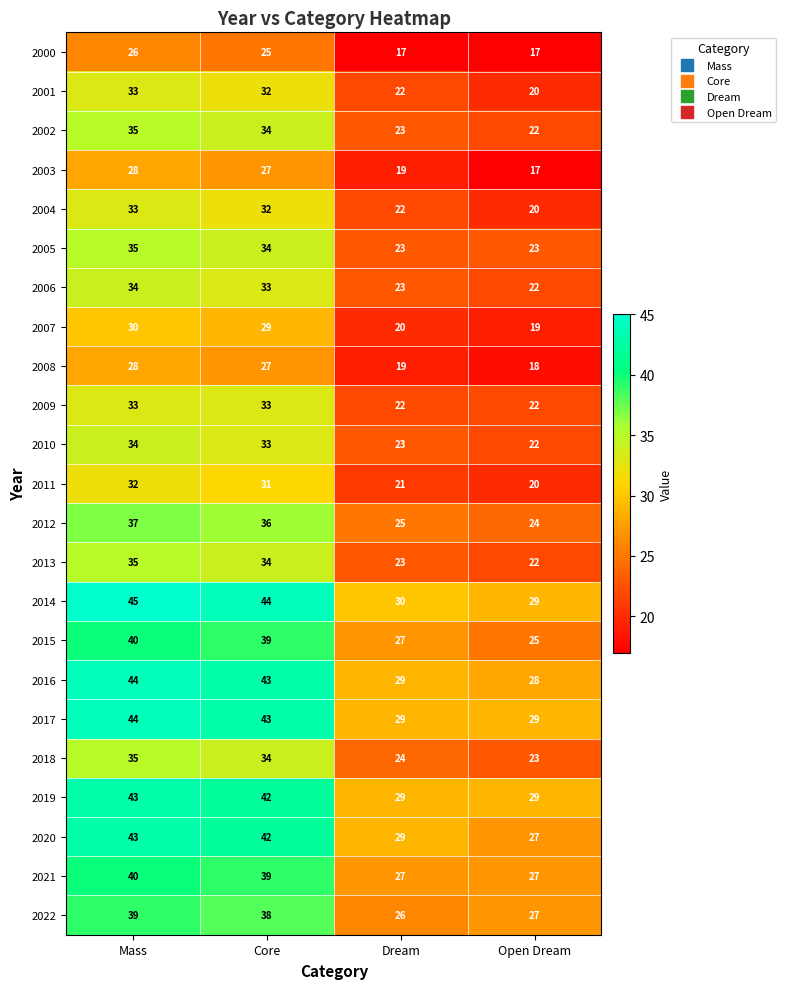

Rank the categories by 2013 value from lowest to highest.

Open Dream, Dream, Core, Mass